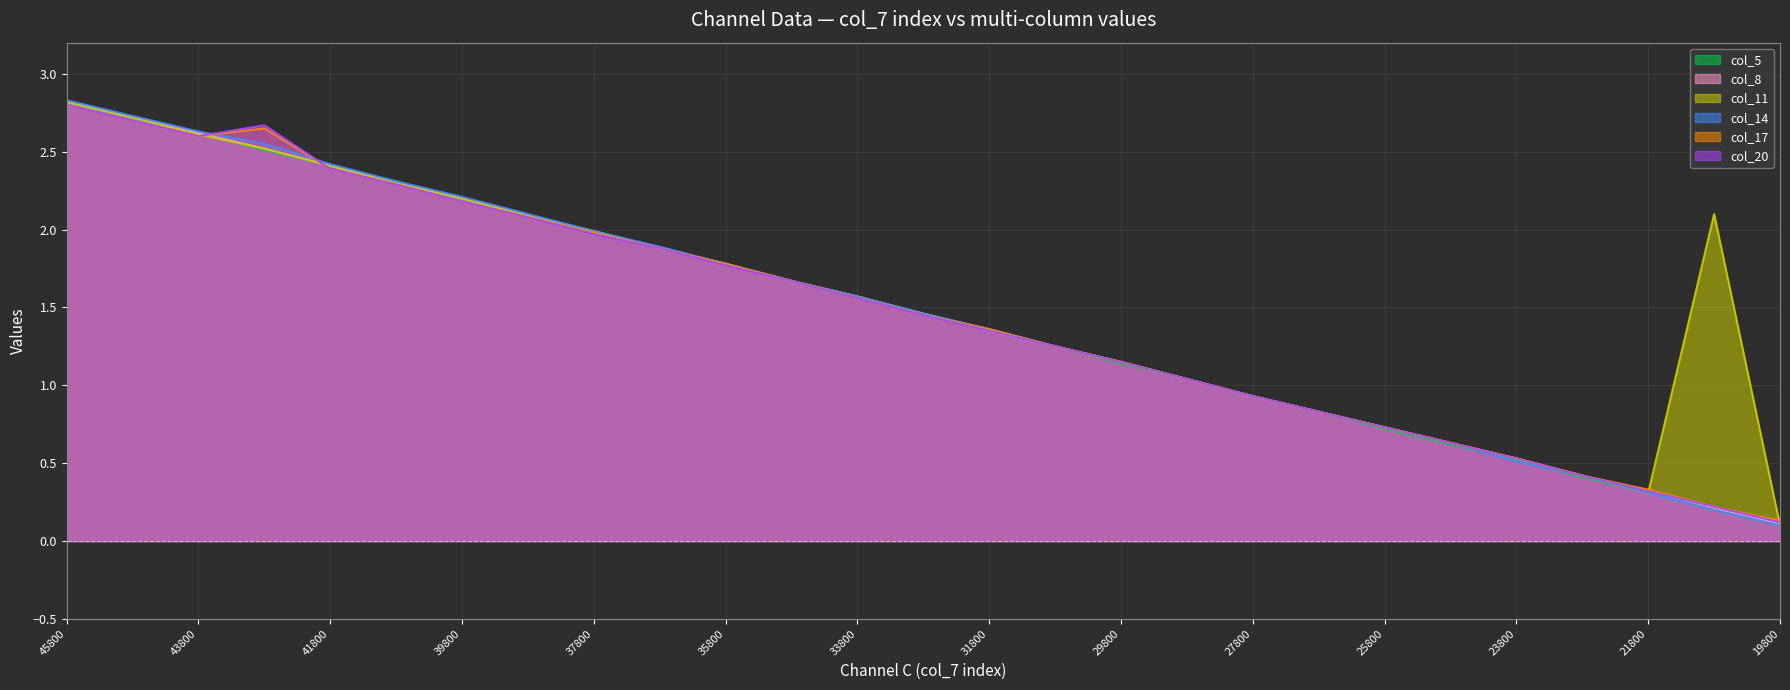

Which has a higher value, 29800 or 44800?

44800